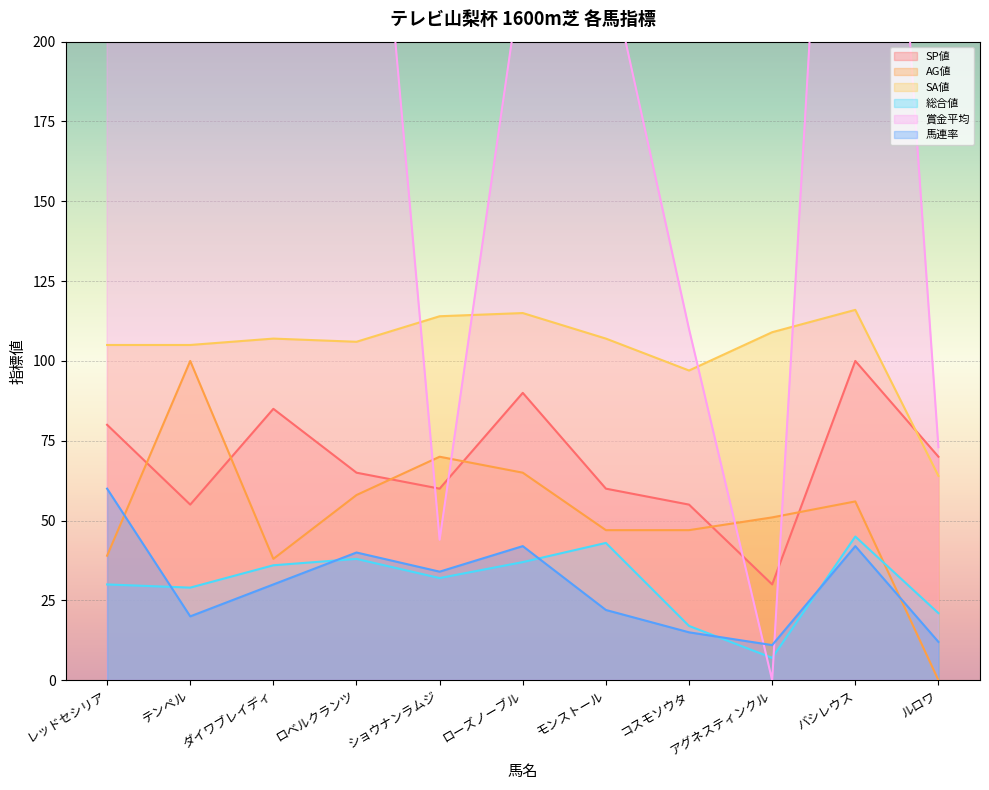

True or false: 総合値 has more than 0 points higher than both neighbors.

True